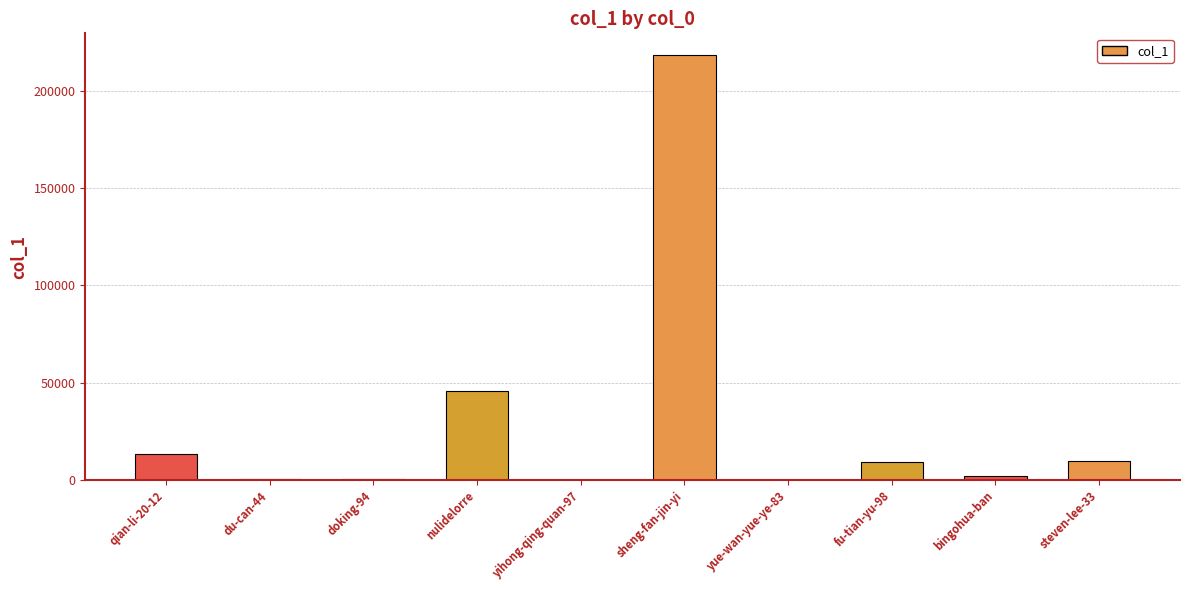

What is the maximum value shown in the chart?

218483